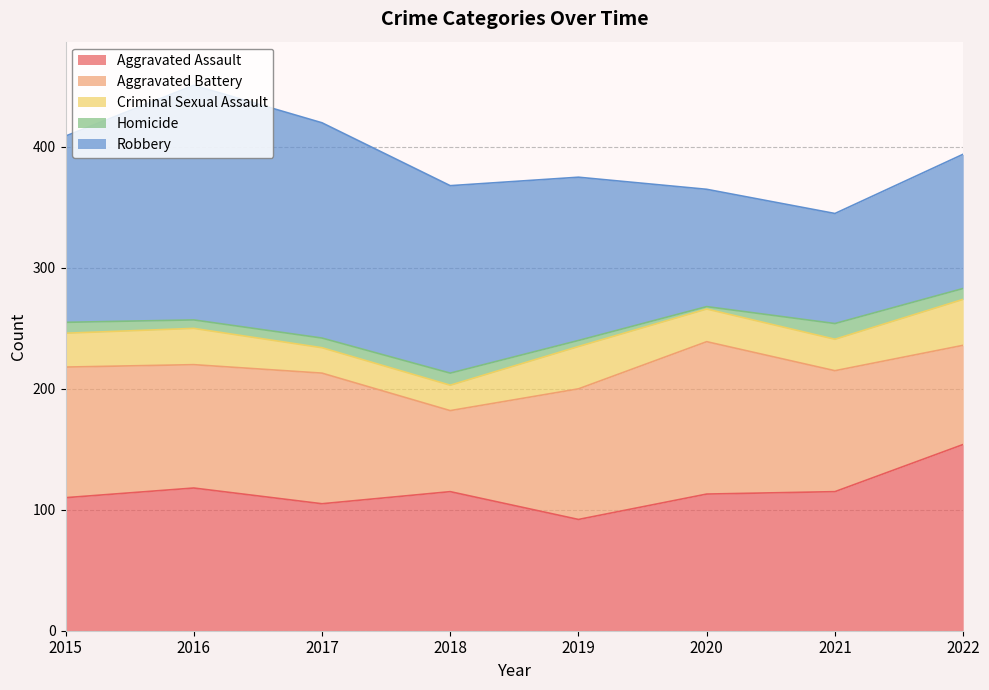

At which label does Criminal Sexual Assault reach its minimum?

2017